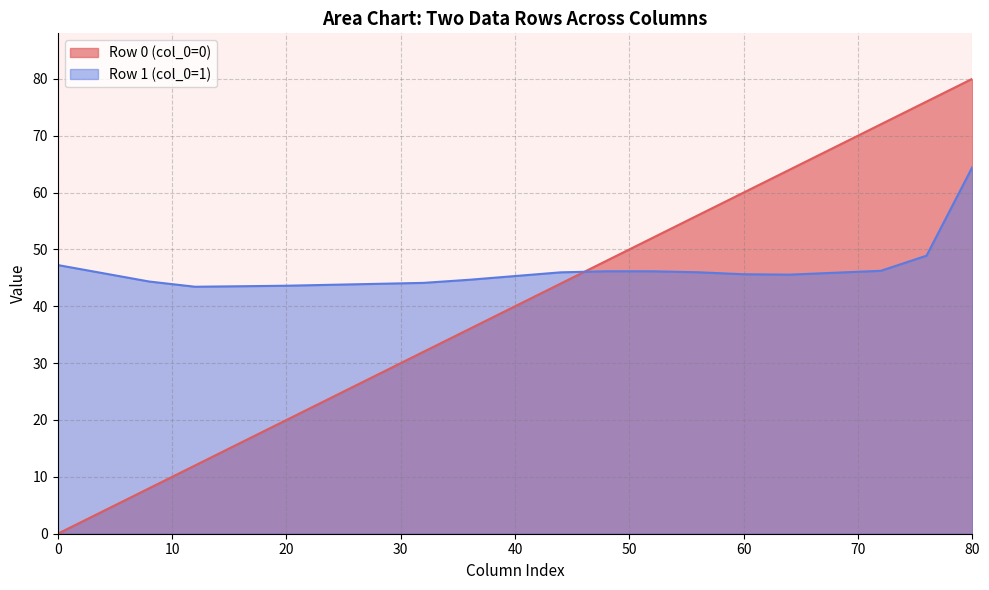

Is the value of col_6 at 0 greater than the value of col_5 at 1?

Yes